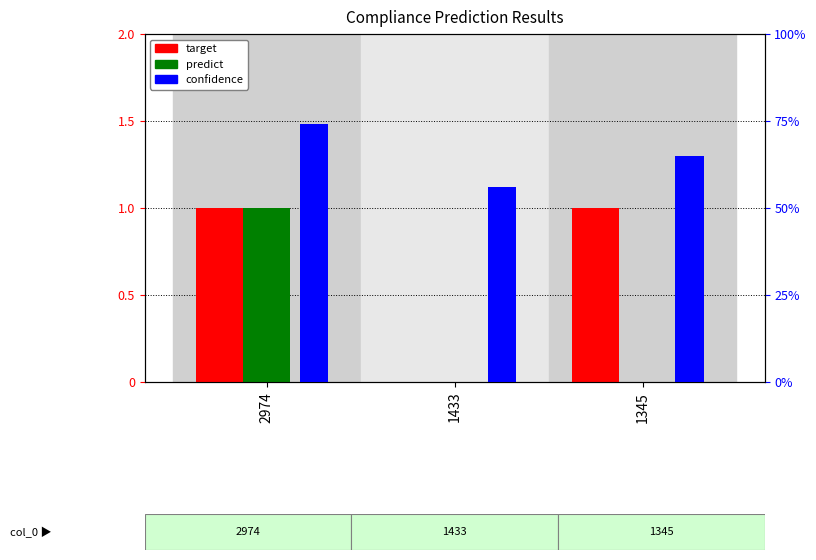

Is it true that predict equals 0.6 at 2974?

False